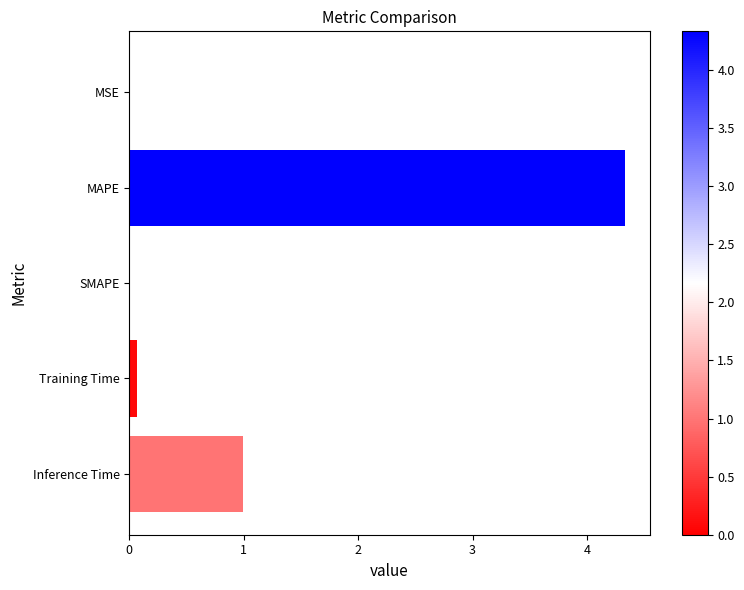

What is the sum of all values?

5.4